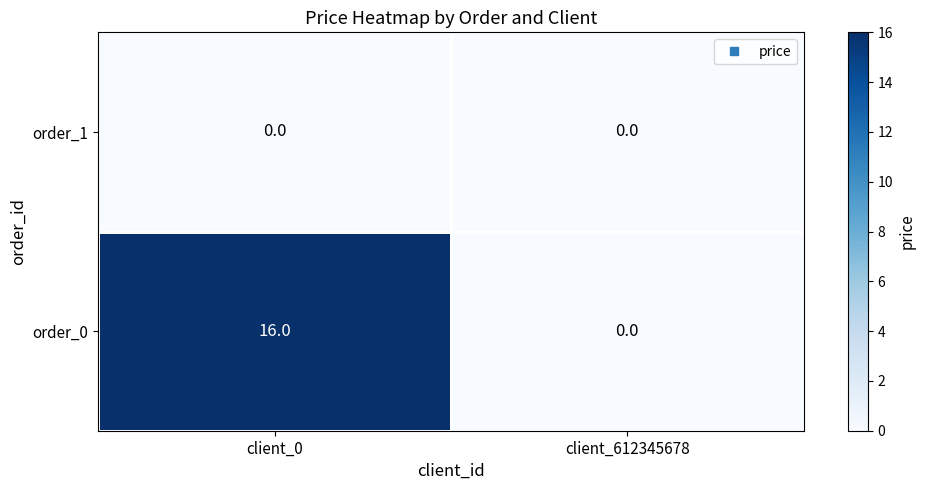

Count the number of data series in this chart.

2